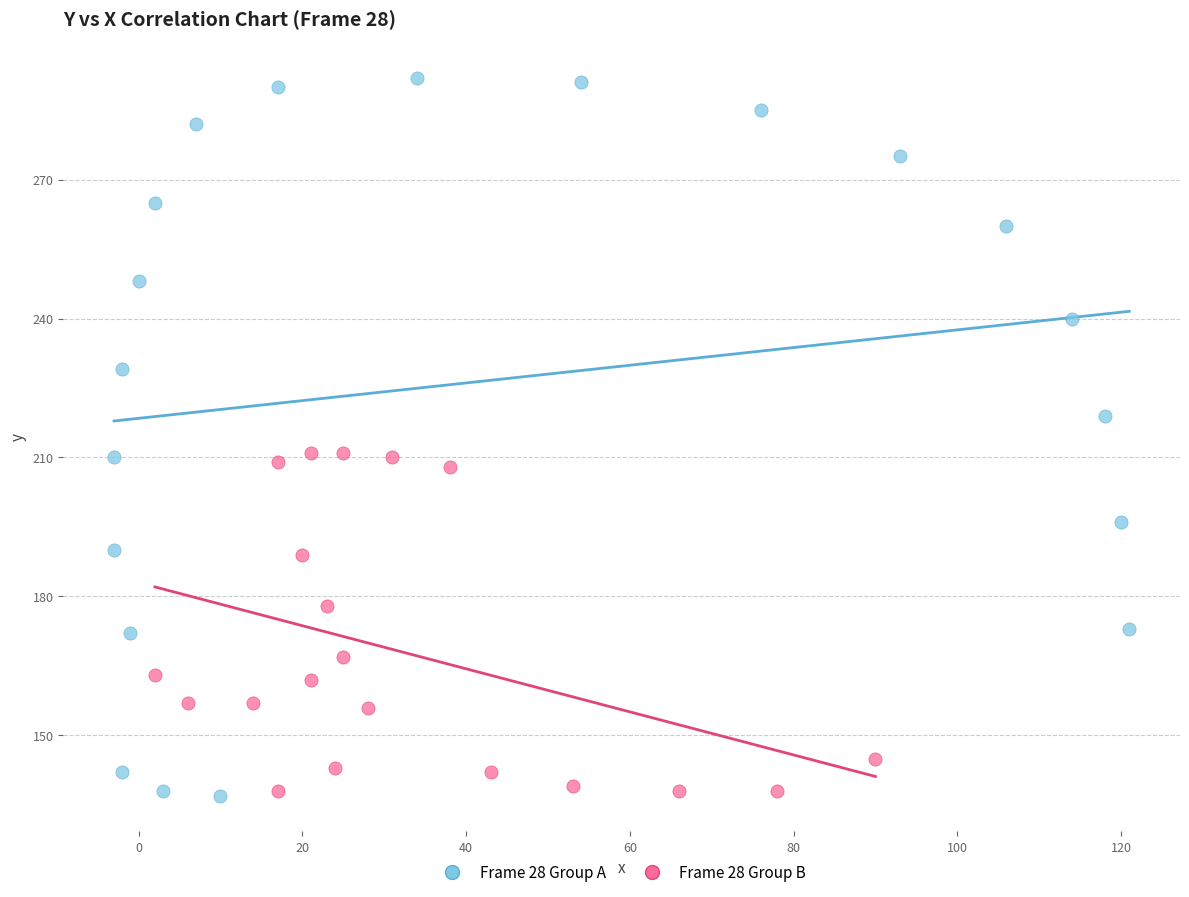

Which series contains the highest Y value?

Frame 28 Group A